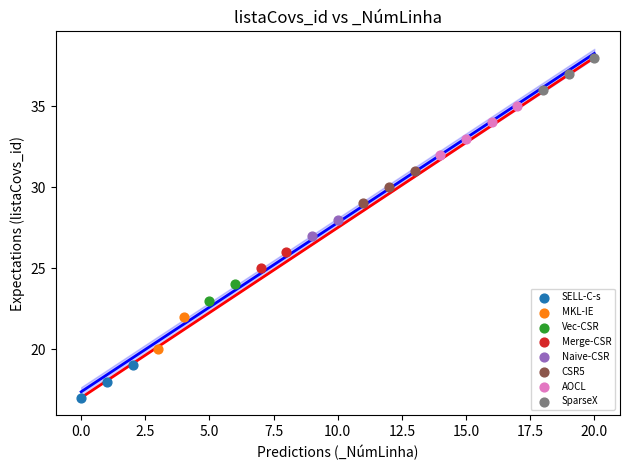

Which series contains the lowest Y value?

SELL-C-s